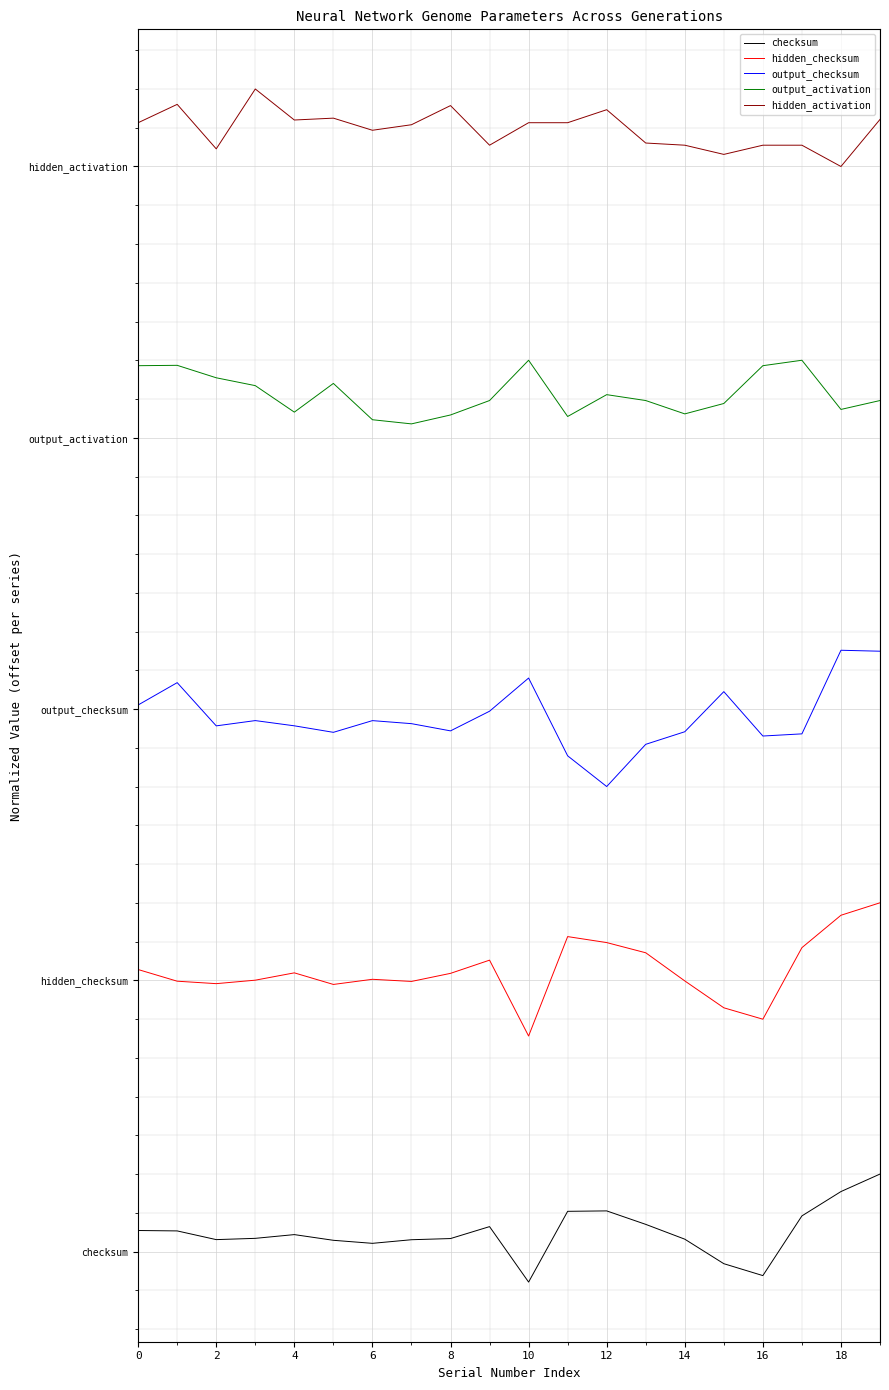

True or false: hidden_activation and checksum cross at least once.

False